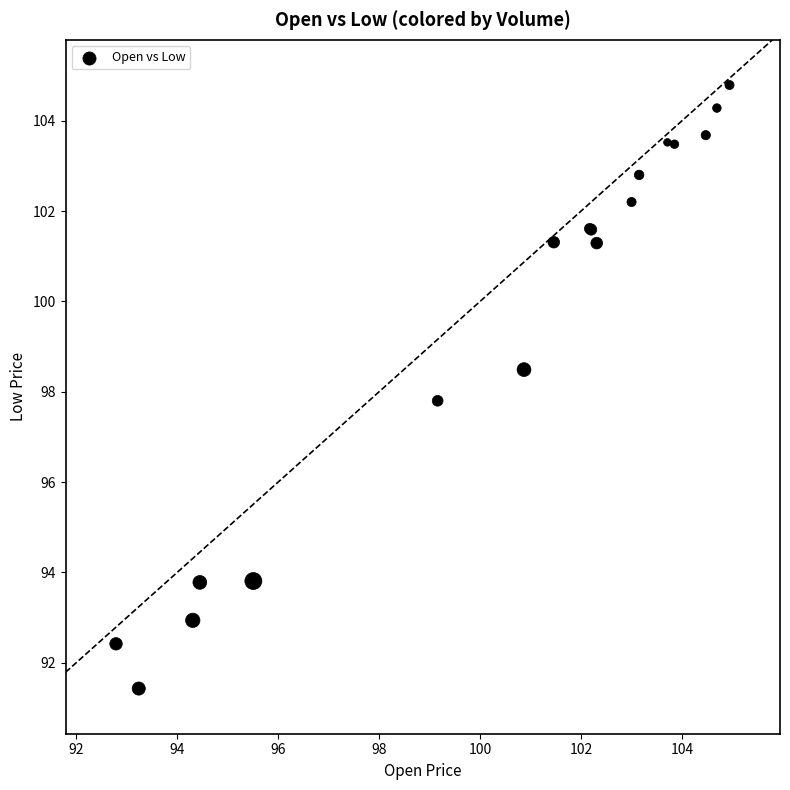

What Y value in the scatter plot is closest to 98?

97.8